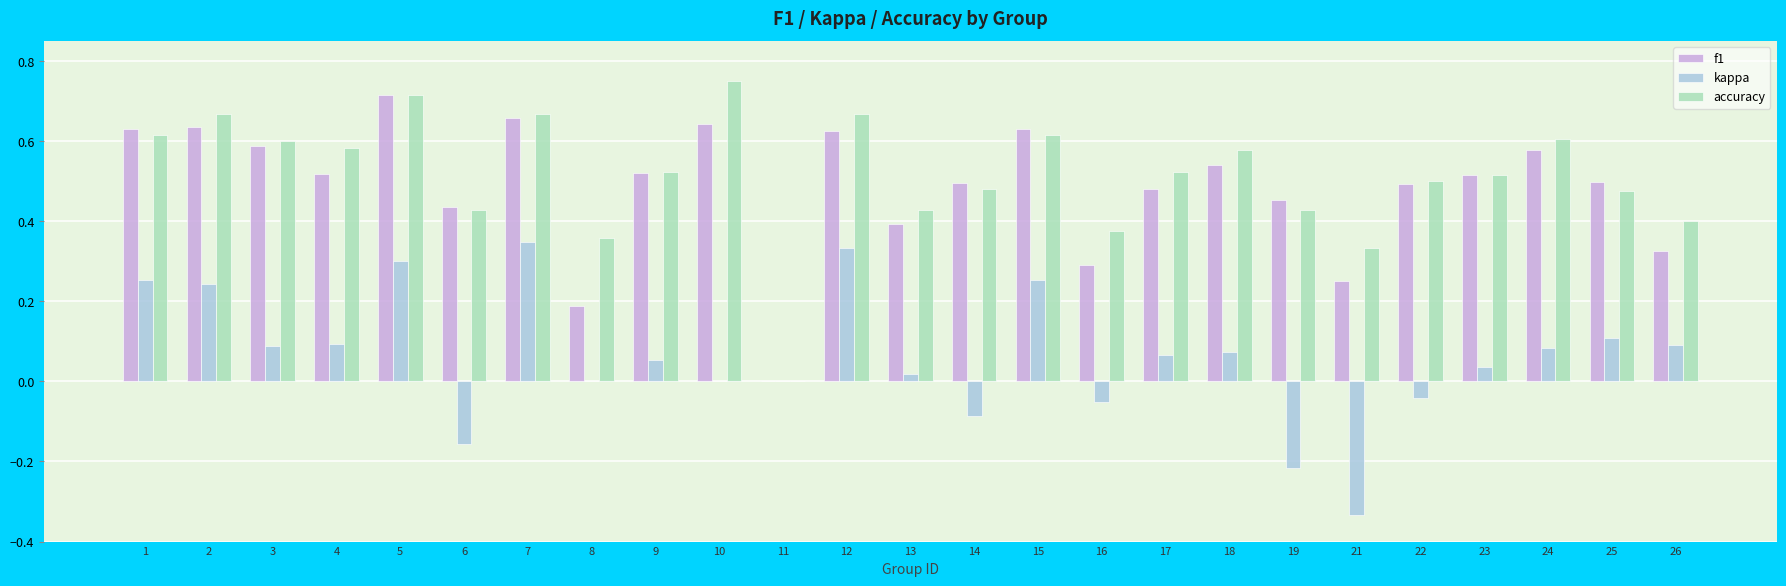

Count the number of data series in this chart.

3